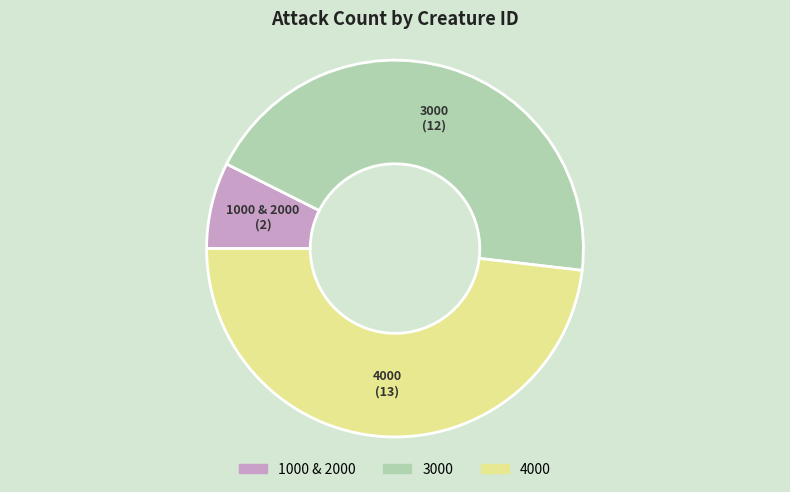

Is there any slice that represents more than half of the pie?

No